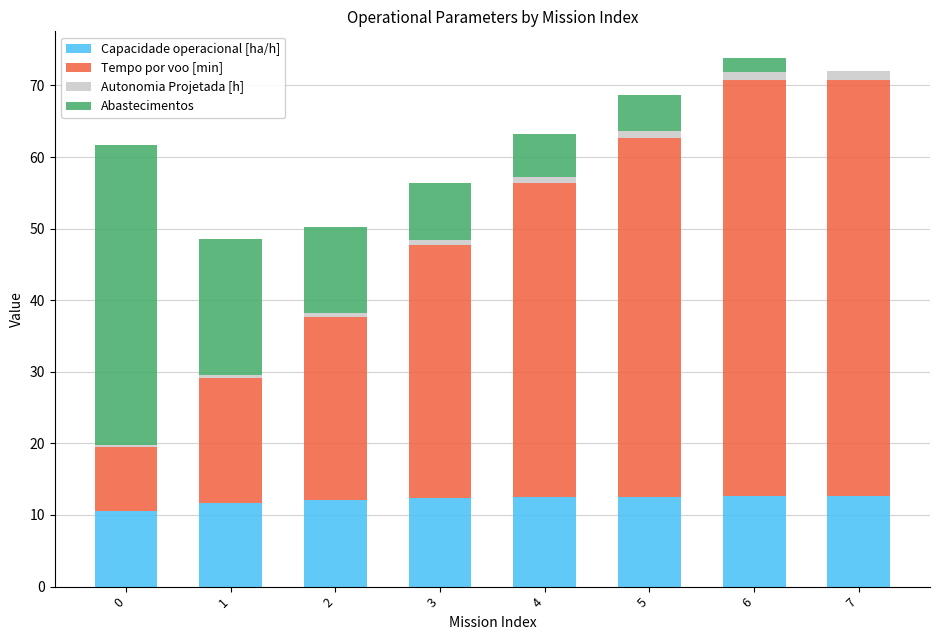

Does the chart contain stacked bars?

Yes